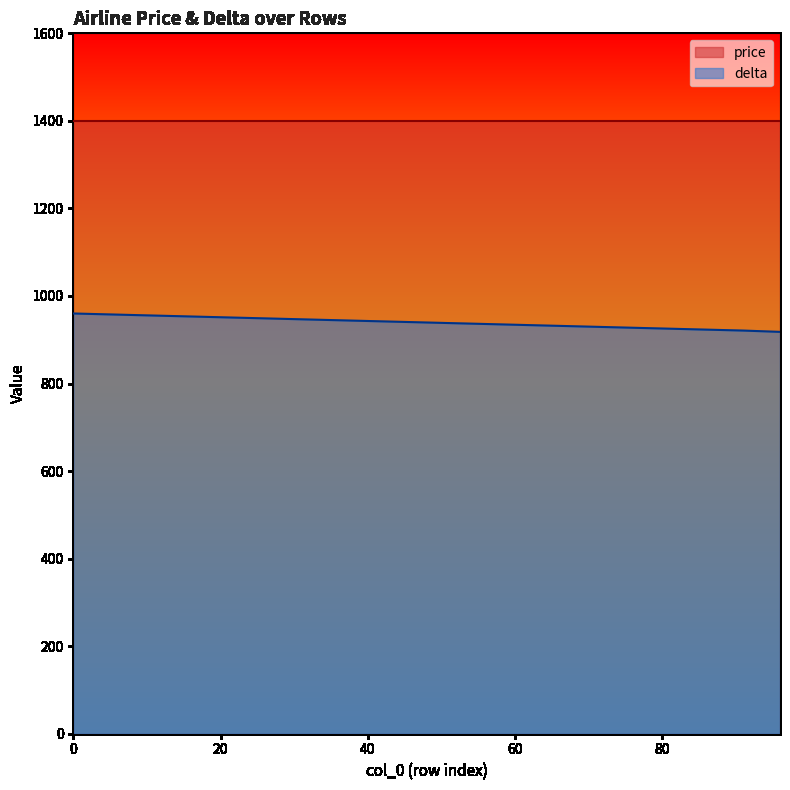

What is the change in value from 70 to 96?

-12